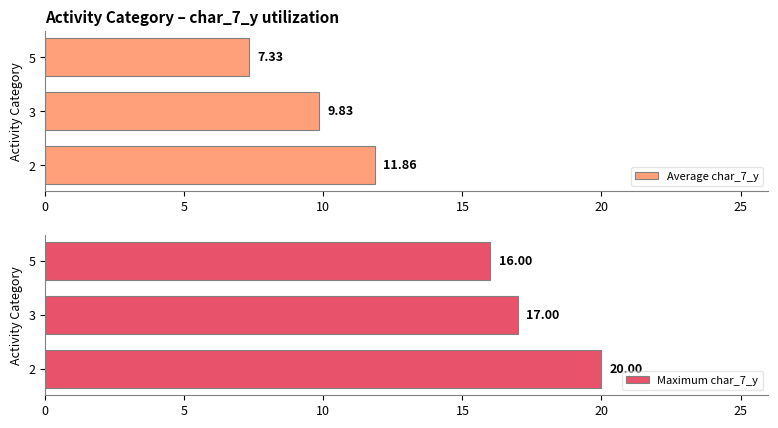

List the series in order of their peak value, highest first.

Maximum char_7_y, Average char_7_y